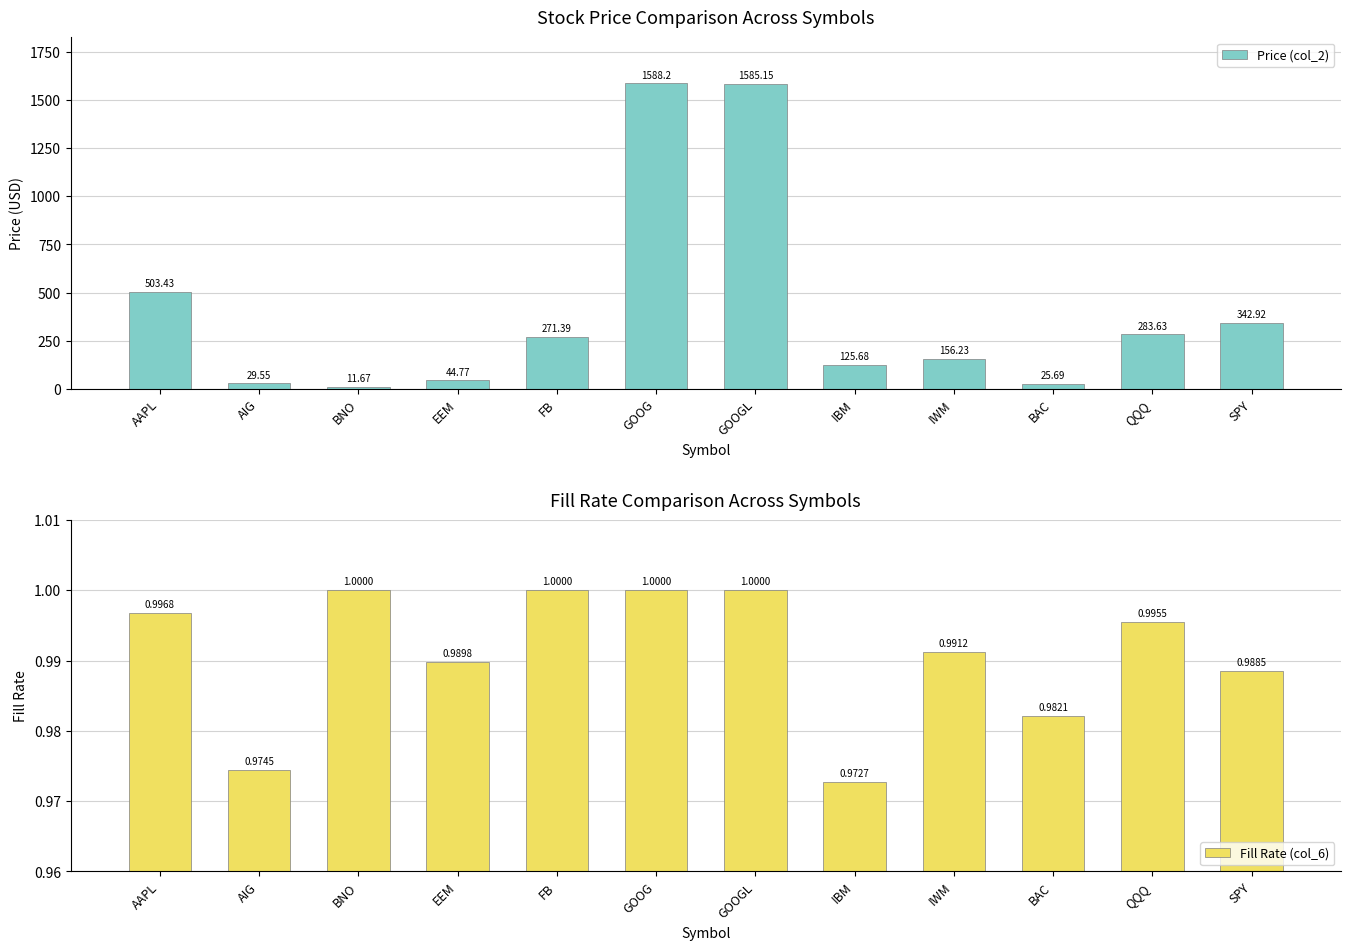

Where does the Price (col_2) series first go above 271?

AAPL